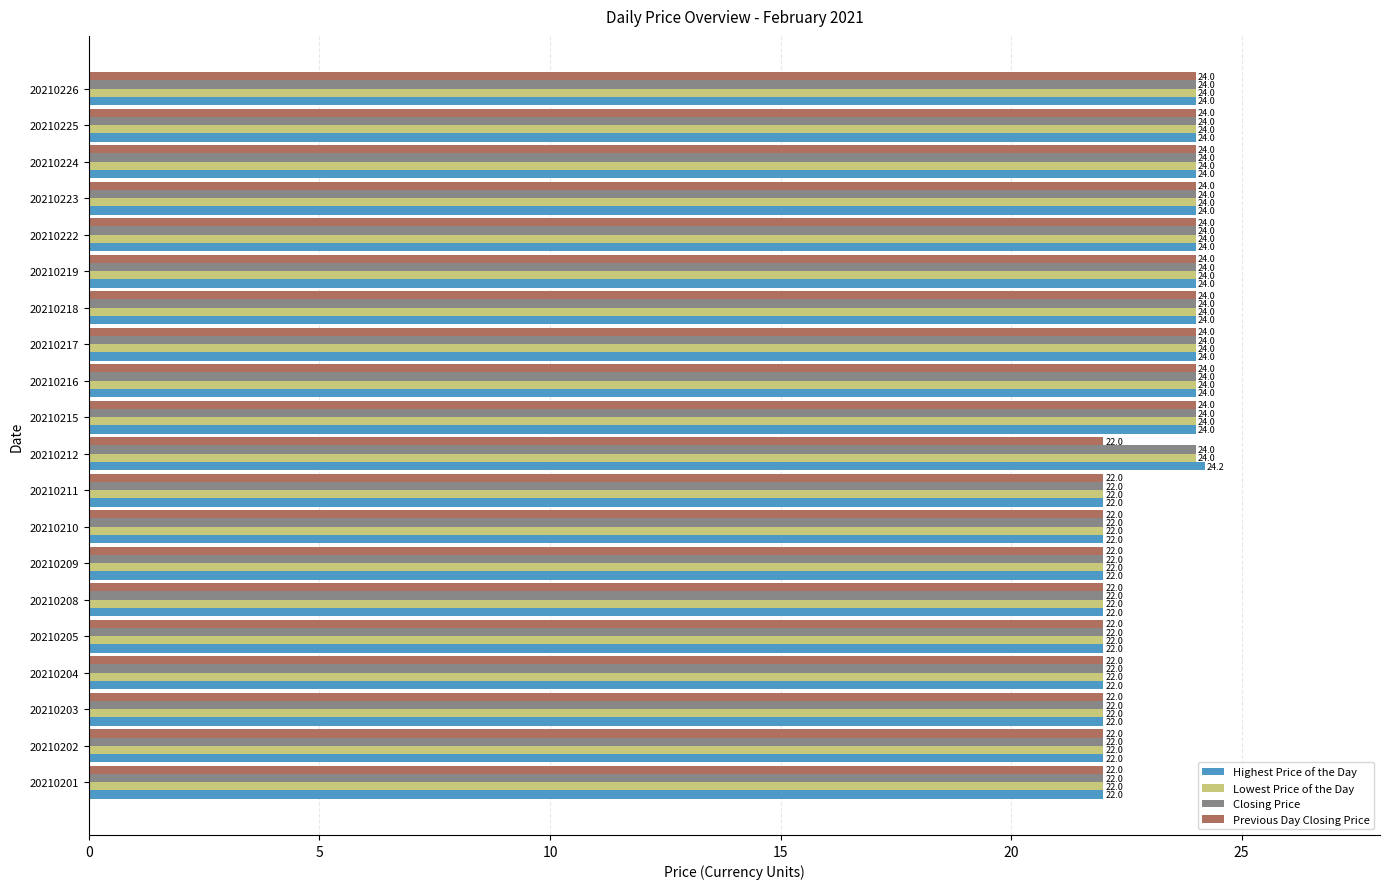

What is the minimum value for Previous Day Closing Price?

22.0